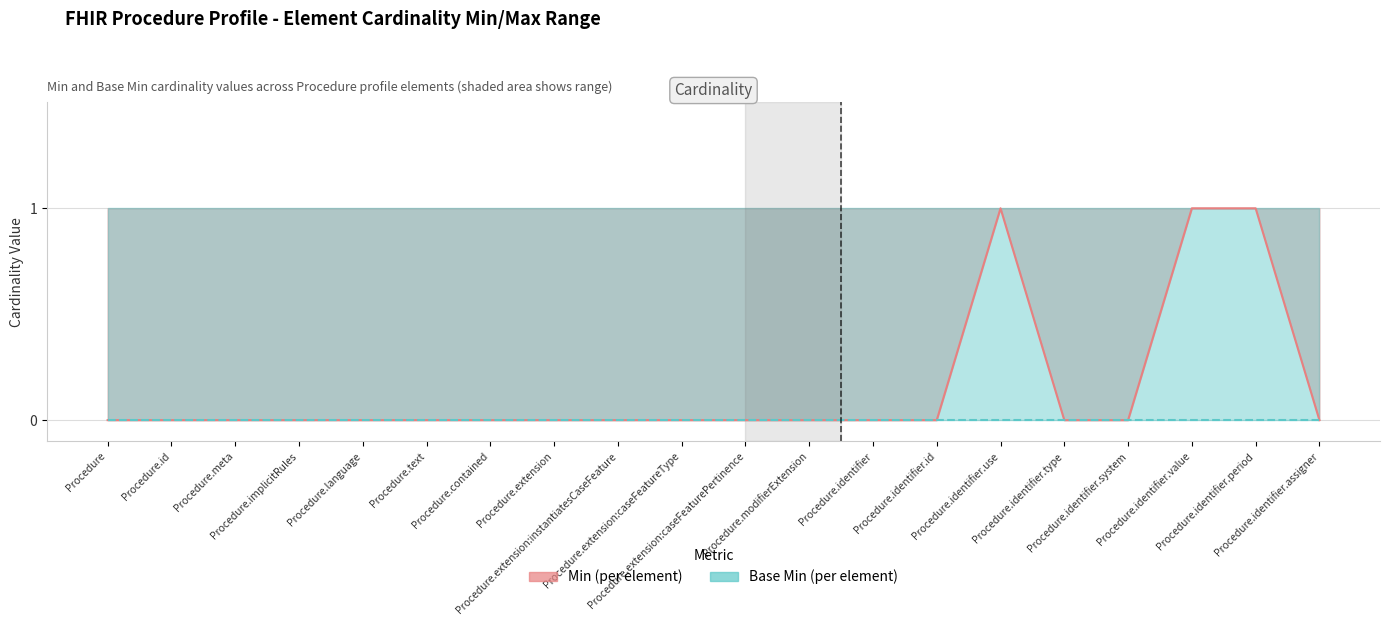

At how many categories does at least one series exceed 0?

3